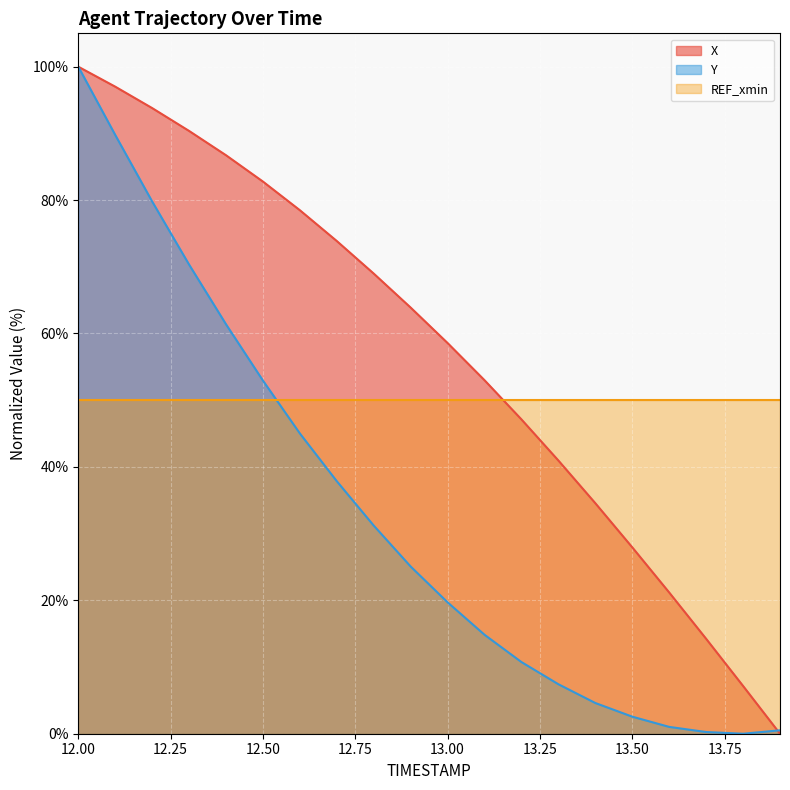

Between which two adjacent categories do Y and X first intersect?

13.8 and 13.9